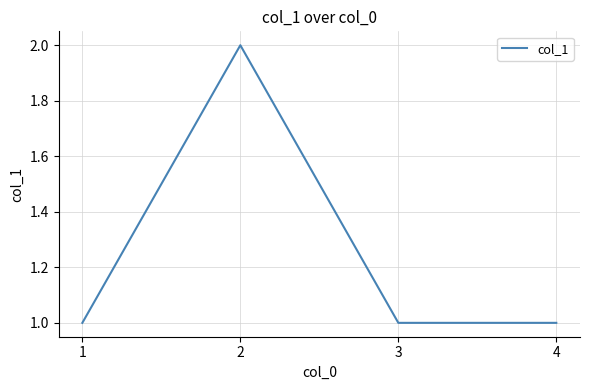

What is the difference between the maximum and minimum values?

1